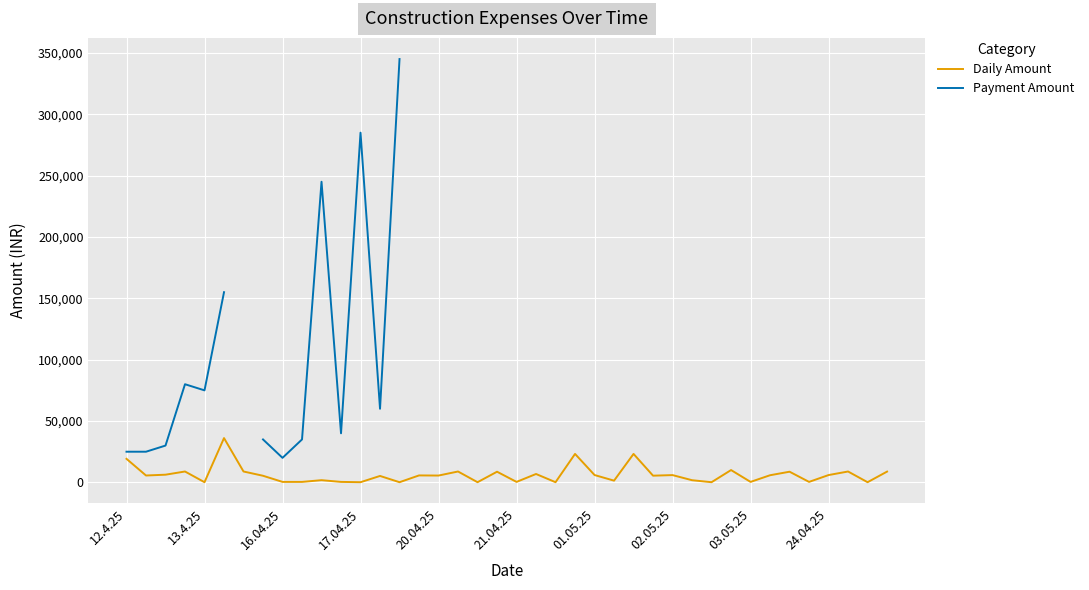

At which label does Daily Amount first exceed 5615?

12.4.25